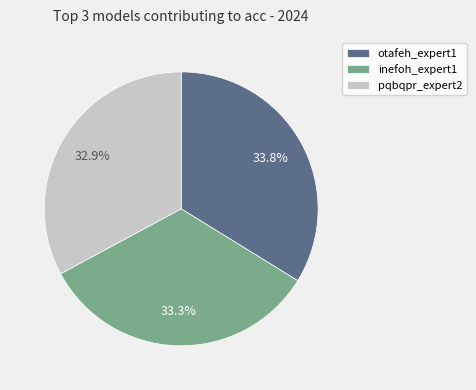

The pqbqpr_expert2 slice represents 33% of the pie. True or false?

True